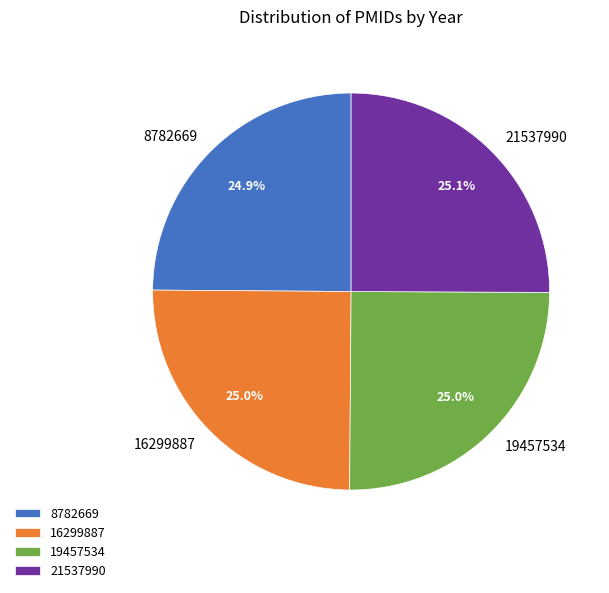

Does 21537990 account for over 50% of the chart?

No